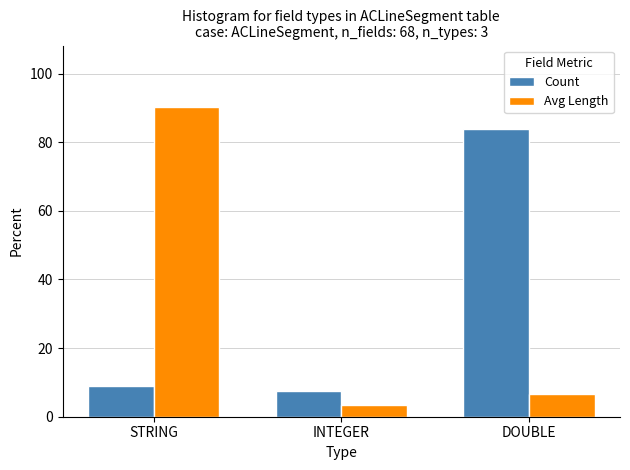

What is the highest value of the Count series?

83.8